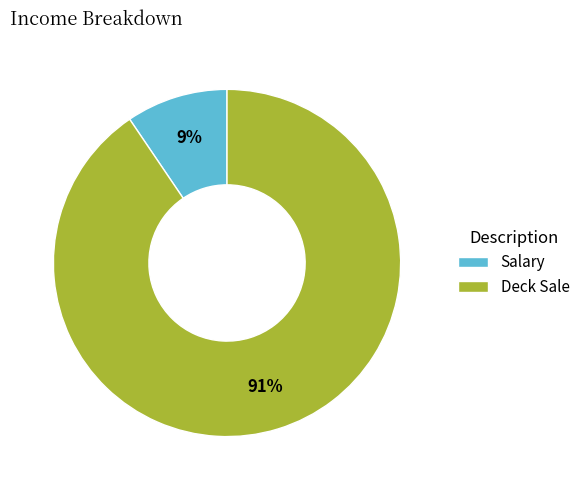

Which category has the biggest portion of the pie?

Deck Sale